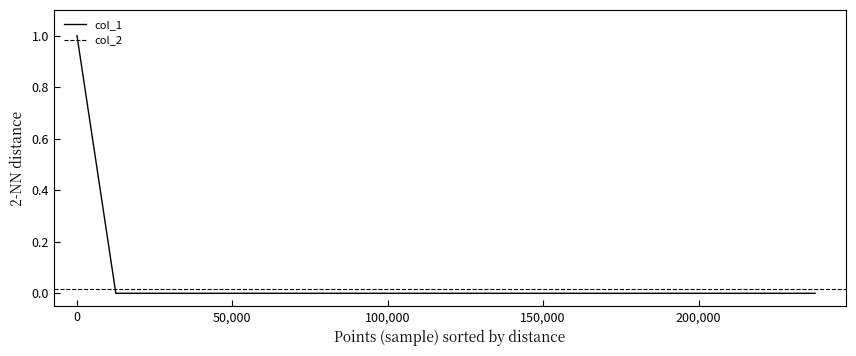

The col_1 series shows 2 at 0. True or false?

False